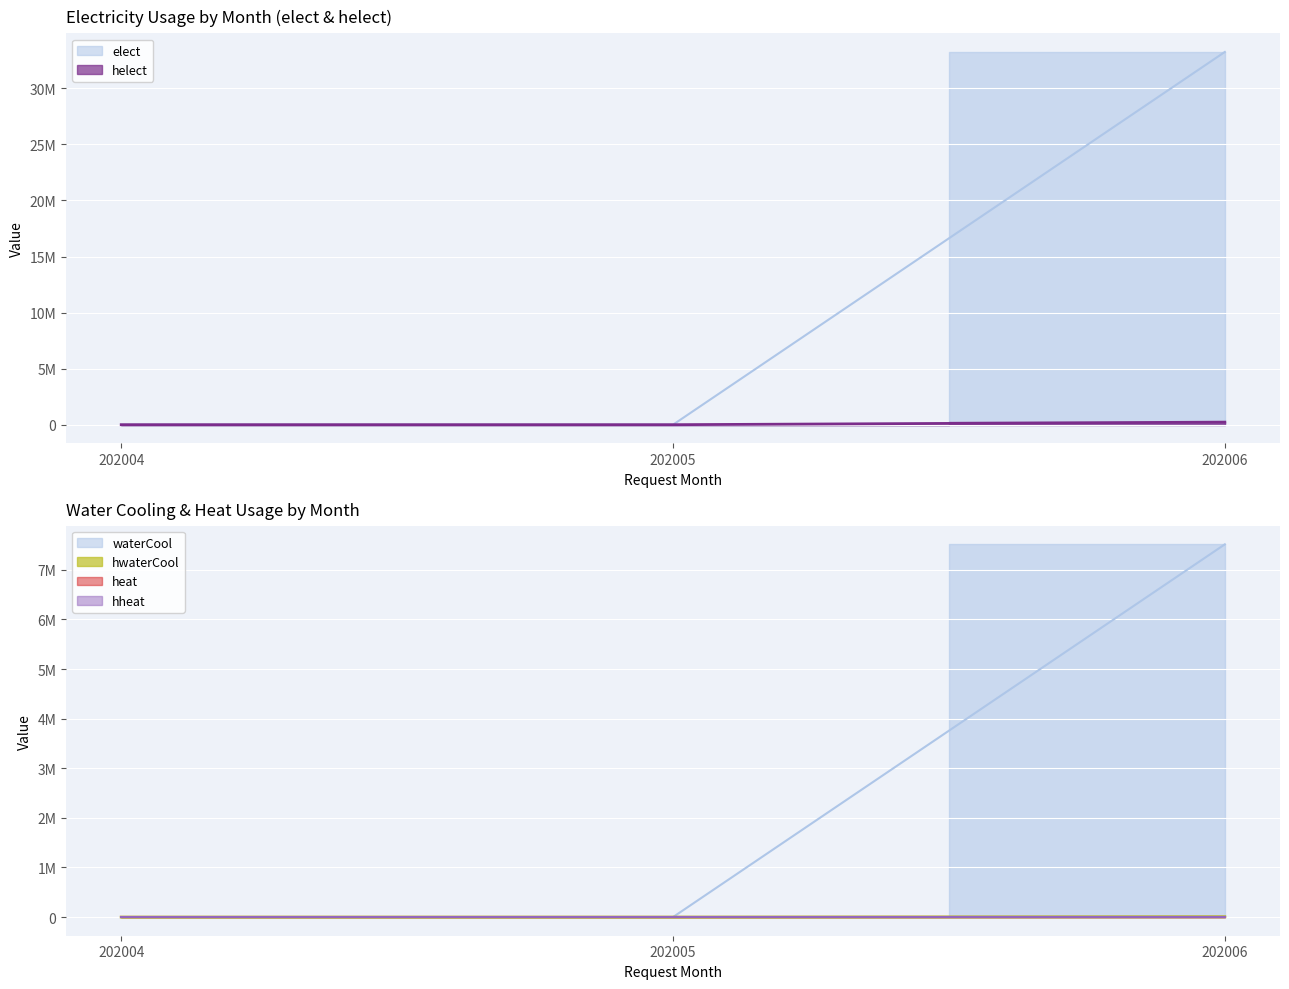

True or false: hwaterCool has a value of 4659 at 202005.

False